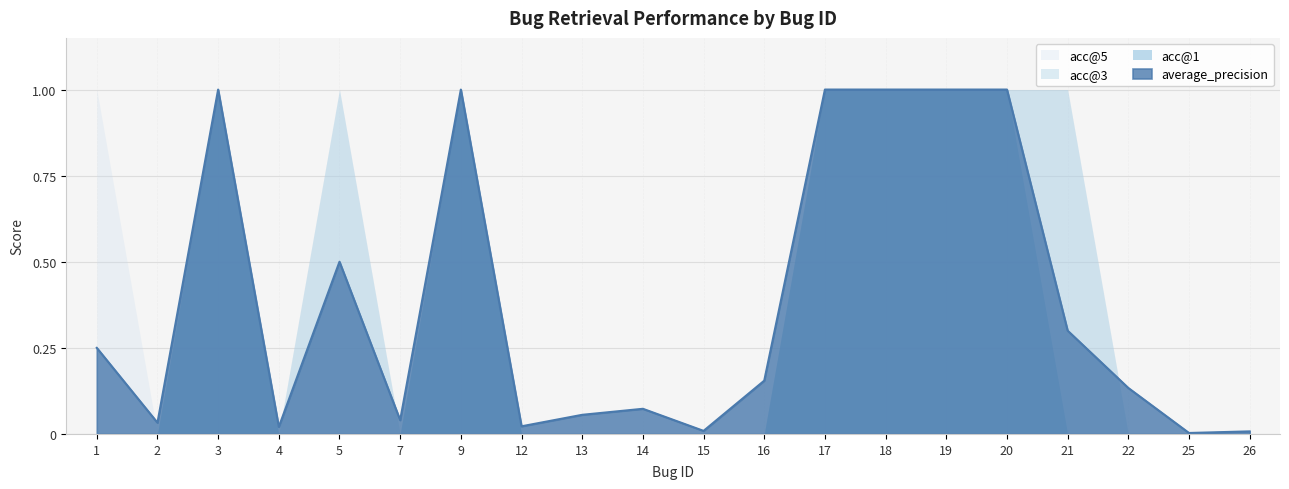

Rank the series at 21 from lowest to highest value.

acc@1, average_precision, acc@3, acc@5